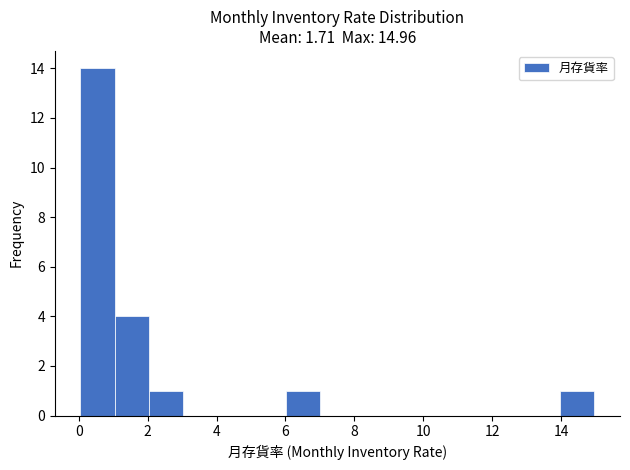

Reading left to right, transcribe this chart: for each bar, give the range it covers on the x-axis and its height. Neither the bar edges nor the heights are printed on the chart, so give them approximately, as read against the axes.

0 to 1: 14
1 to 2: 4
2 to 3: 1
3 to 4: 0
4 to 5: 0
5 to 6: 0
6 to 7: 1
7 to 8: 0
8 to 9: 0
9 to 10: 0
10 to 11: 0
11 to 12: 0
12 to 13: 0
13 to 14: 0
14 to 15: 1